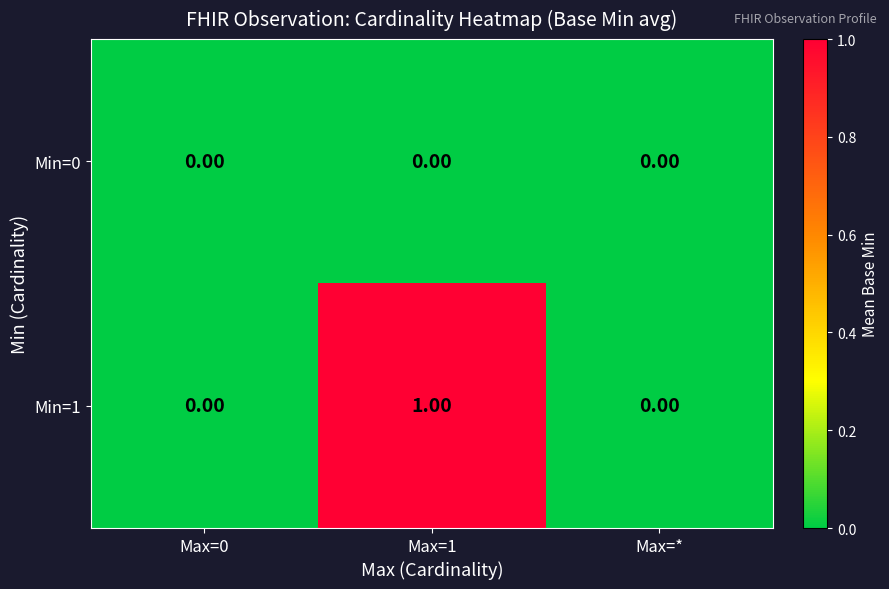

Rank the series at Max=1 from lowest to highest value.

Min=0, Min=1